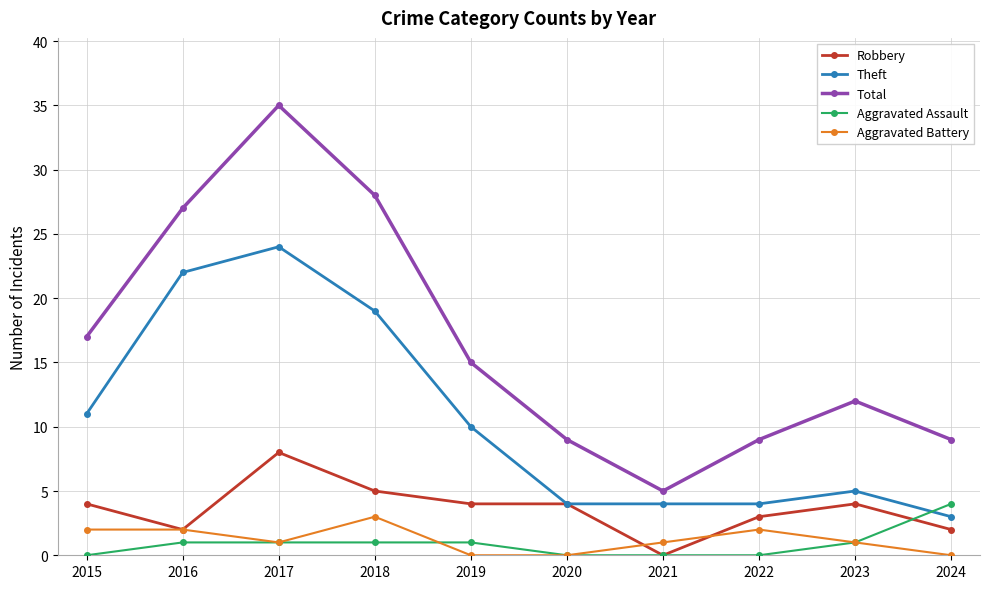

The Total series shows 9 at 2020. True or false?

True